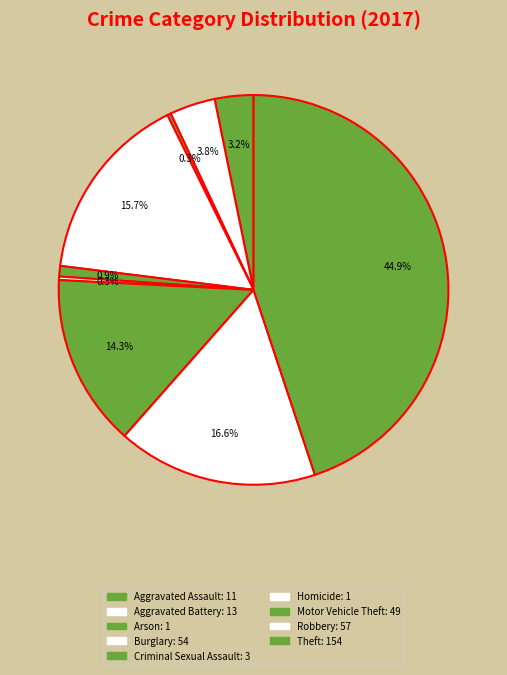

What percentage is the Aggravated Assault slice, to the nearest percent?

3%